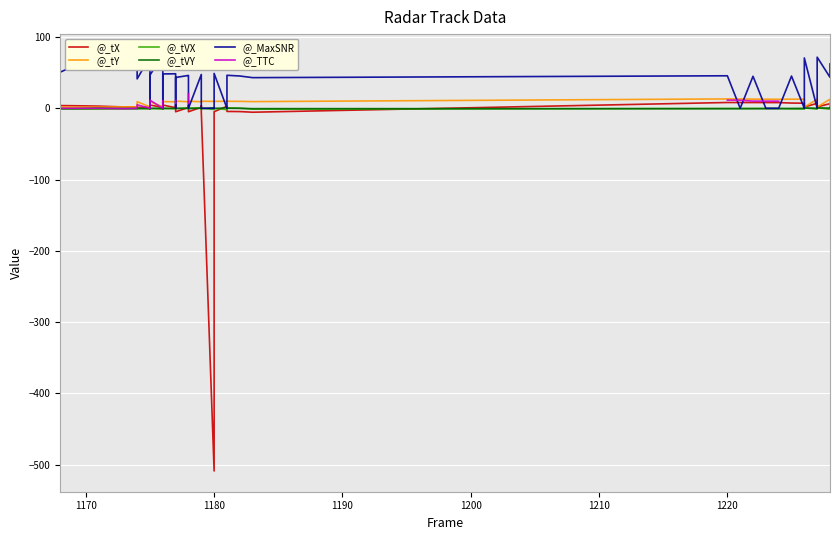

What are all the series names shown in the legend?

@_tX, @_tY, @_tVX, @_tVY, @_MaxSNR, @_TTC